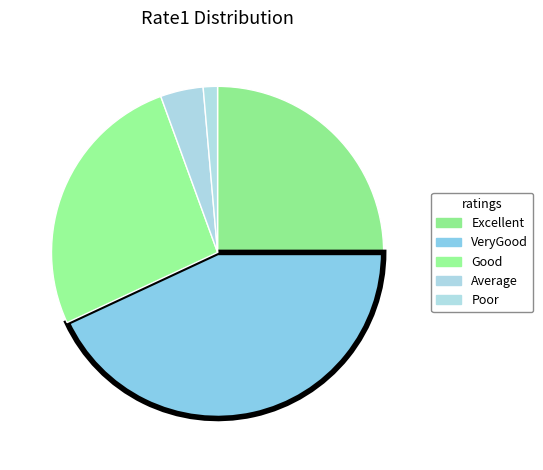

Count the number of slices in the pie.

5